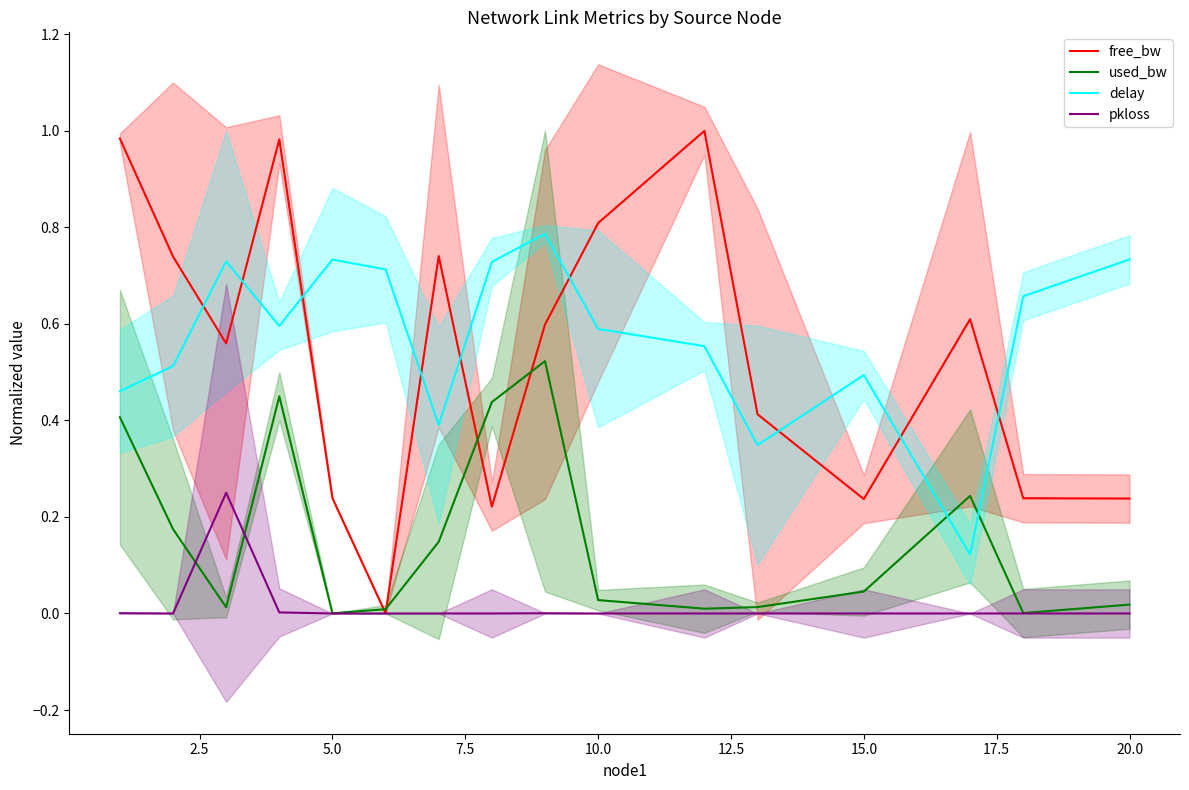

What is the sum of all pkloss values?

0.3